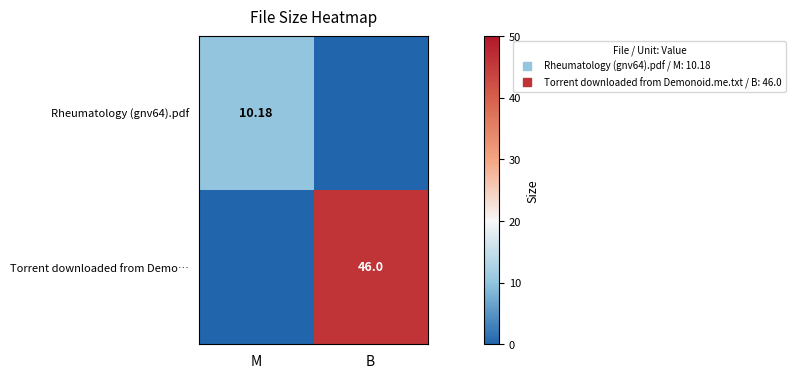

What is the difference between the maximum and minimum values in the Torrent downloaded from Demo… series?

46.0